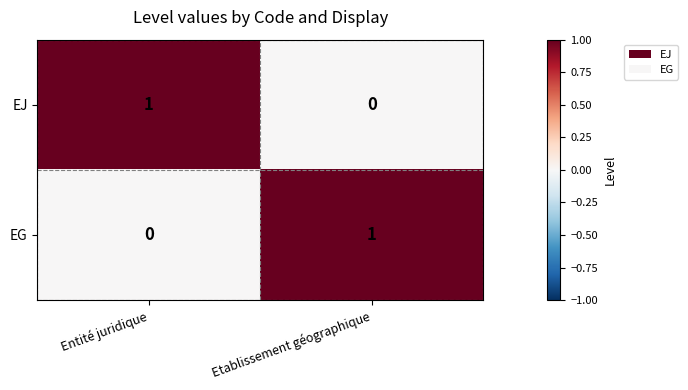

Where is EG nearest to the value 0?

Entité juridique